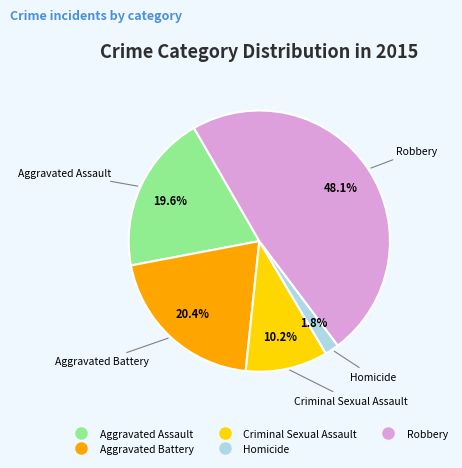

To the nearest percent, what percentage of the pie is Criminal Sexual Assault?

10%